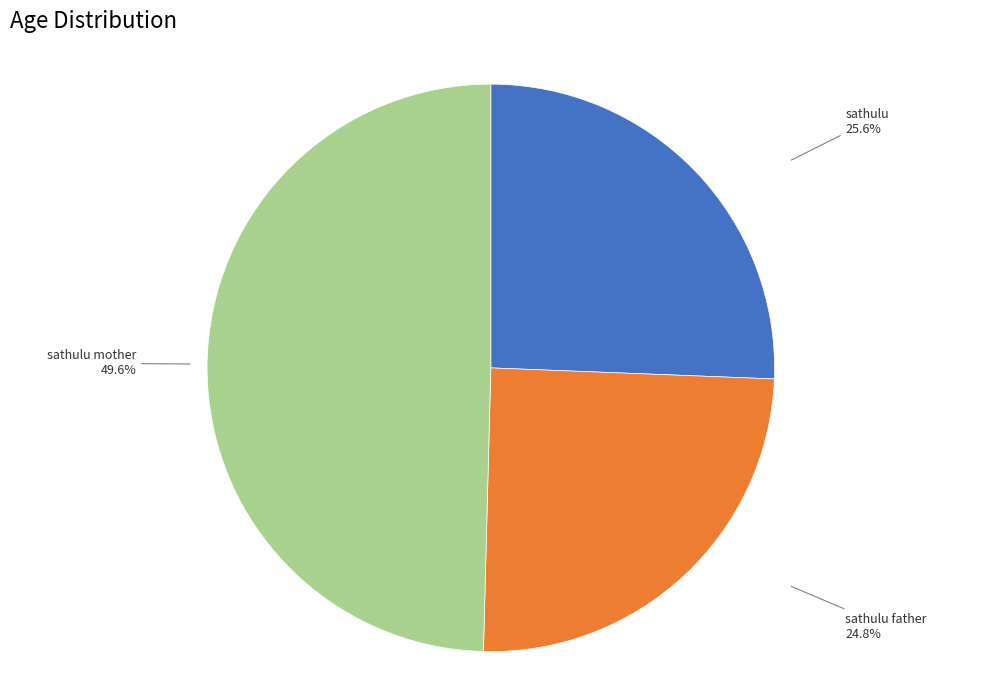

Count the number of slices in the pie.

3